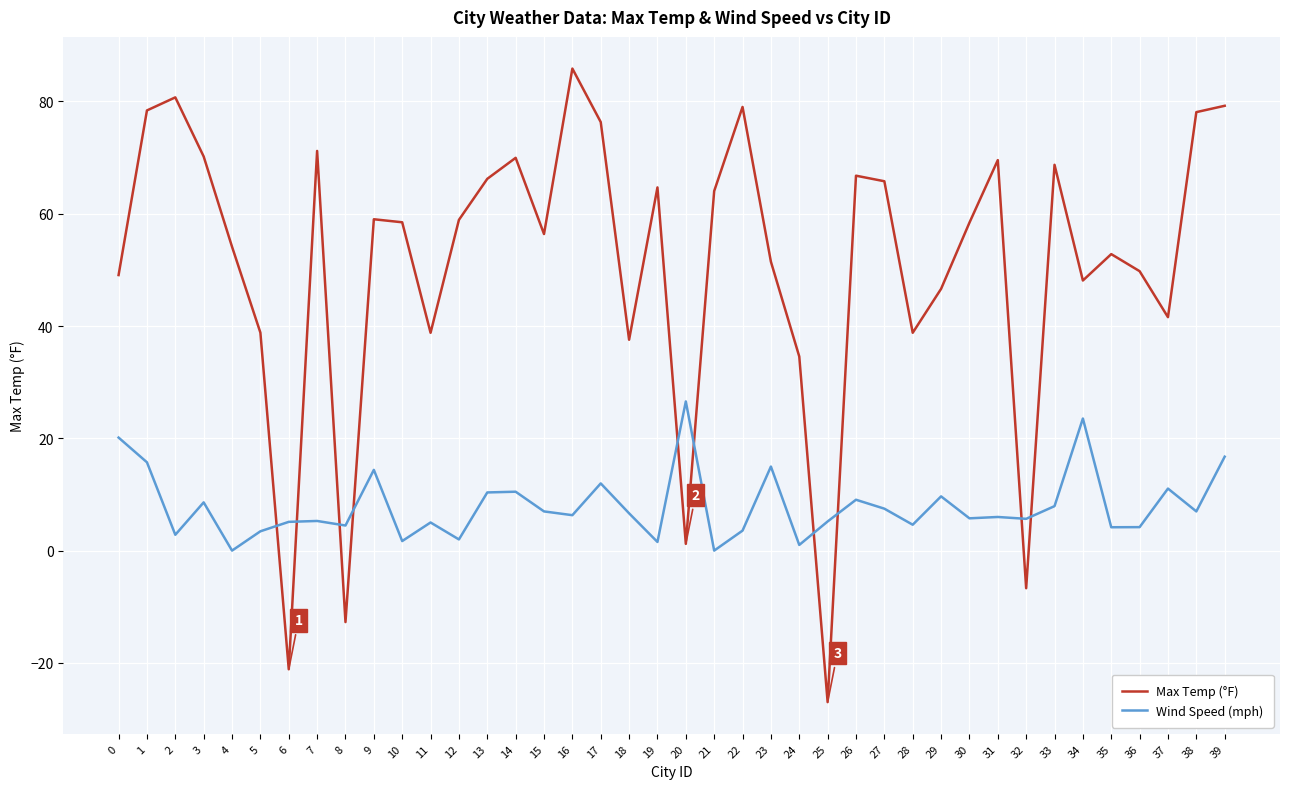

At how many categories does at least one series exceed 23?

36